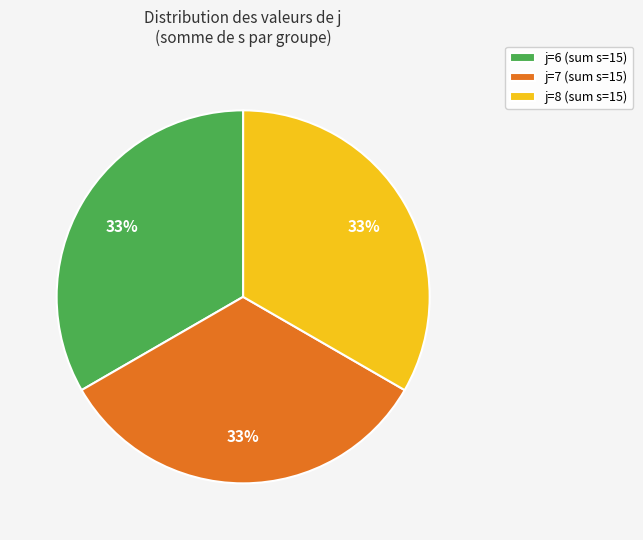

Is it true that j=8 (sum s=15) is 48% of the pie?

False